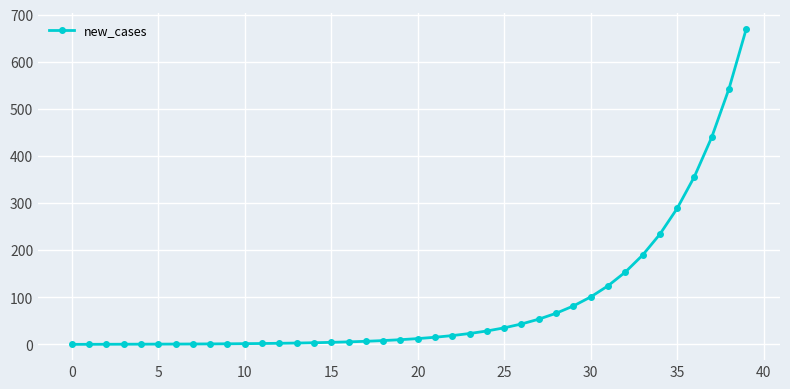

What is the difference between the second highest and second lowest values?

542.7